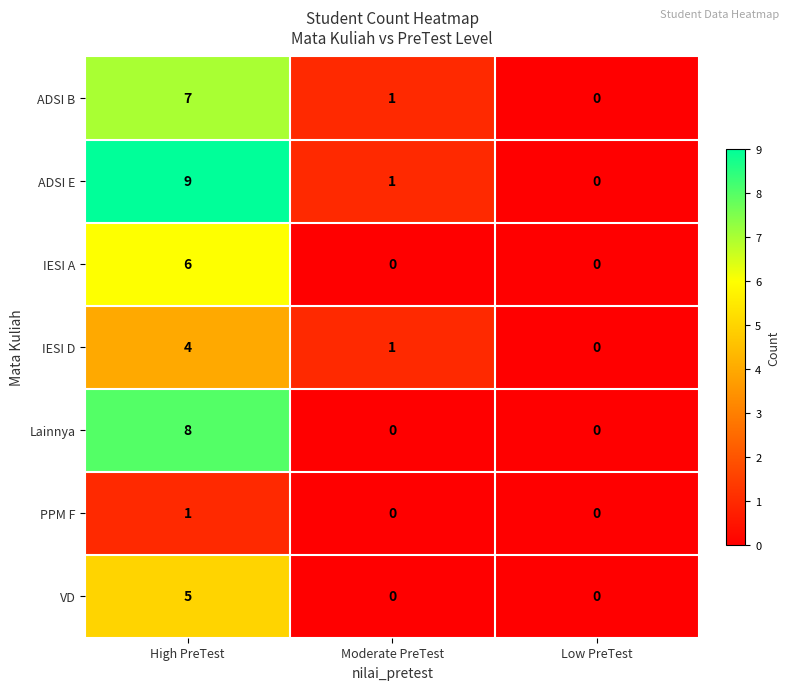

What is the difference between the highest and lowest values at High PreTest?

8